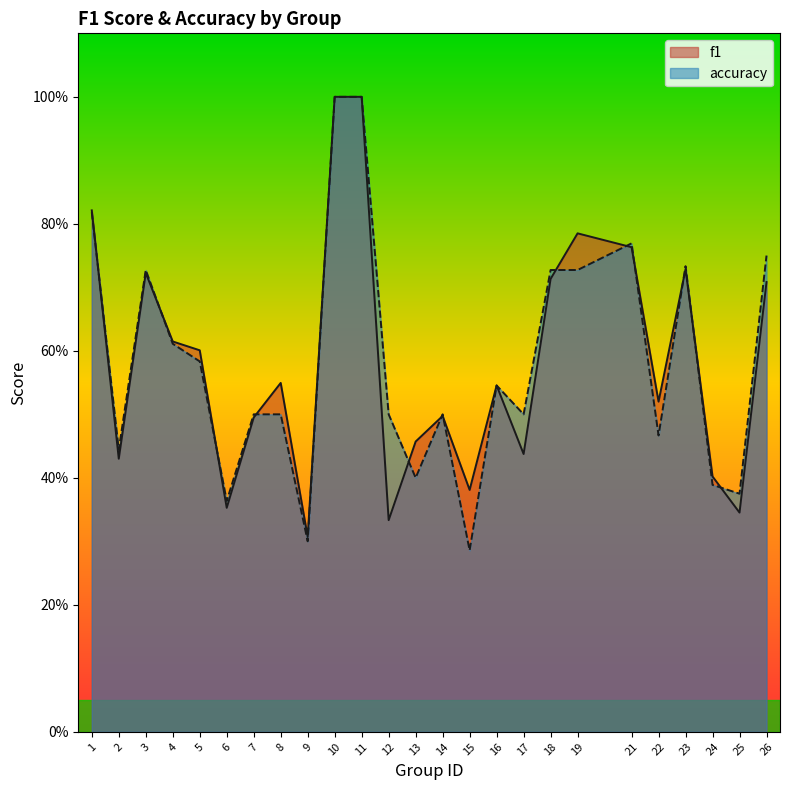

At which category does f1 reach its first local peak?

3